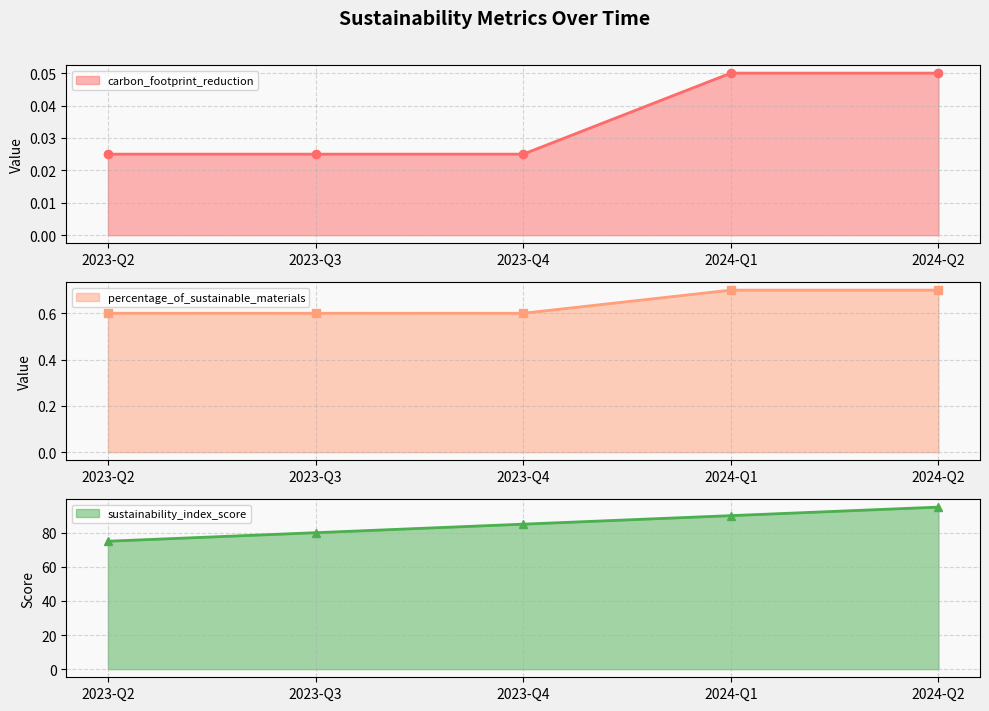

What is the value of the sustainability_index_score point at the 2nd from the left?

80